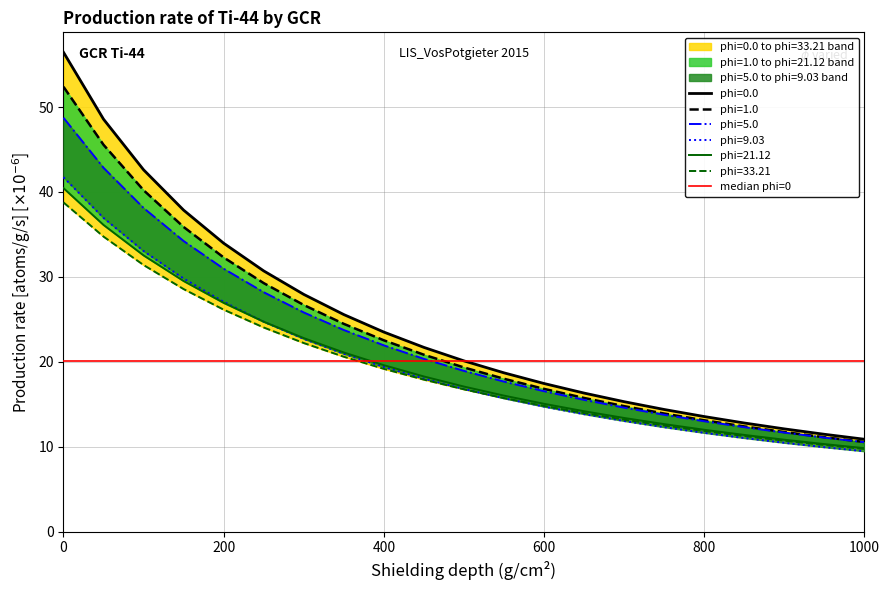

True or false: phi=9.03 has more than 0 interior local peaks.

False